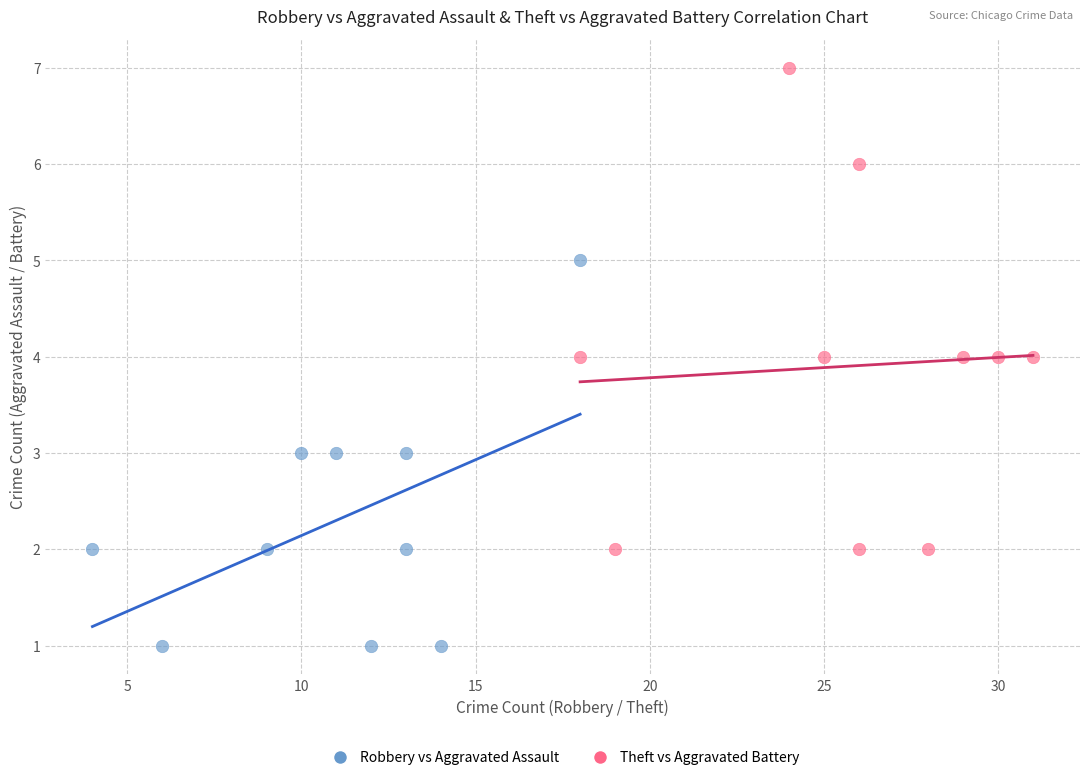

Which series reaches the minimum Y coordinate?

Robbery vs Aggravated Assault